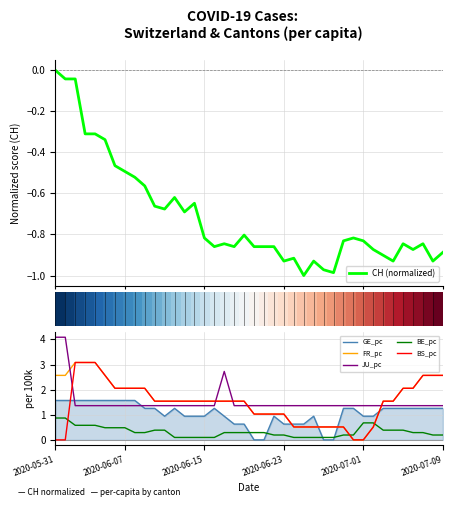

How many lines are shown in the chart?

6